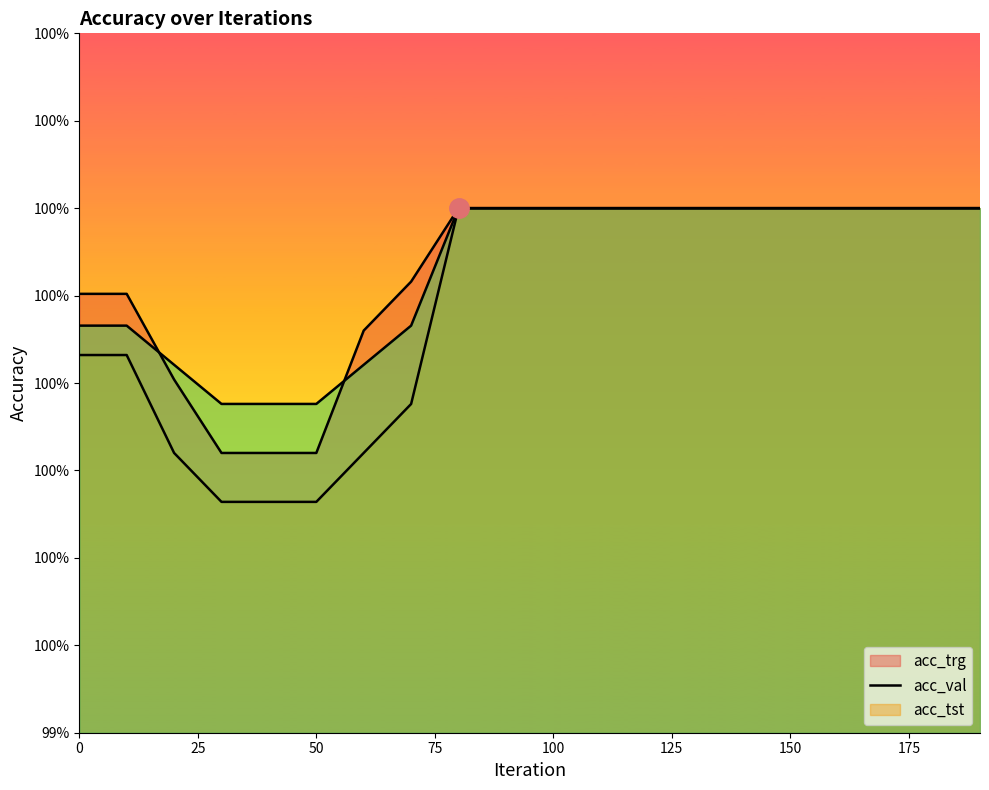

True or false: acc_tst has a value of 1.0 at 70.

True